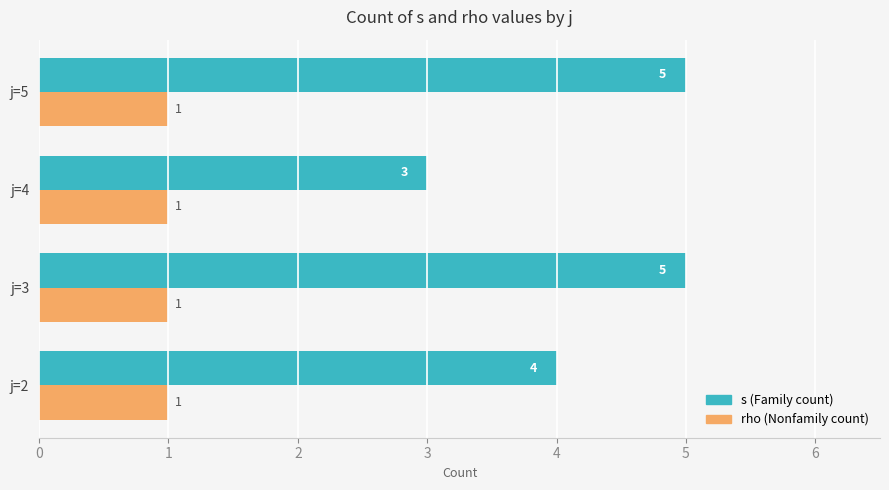

Where is s (Family count) nearest to the value 4?

j=2